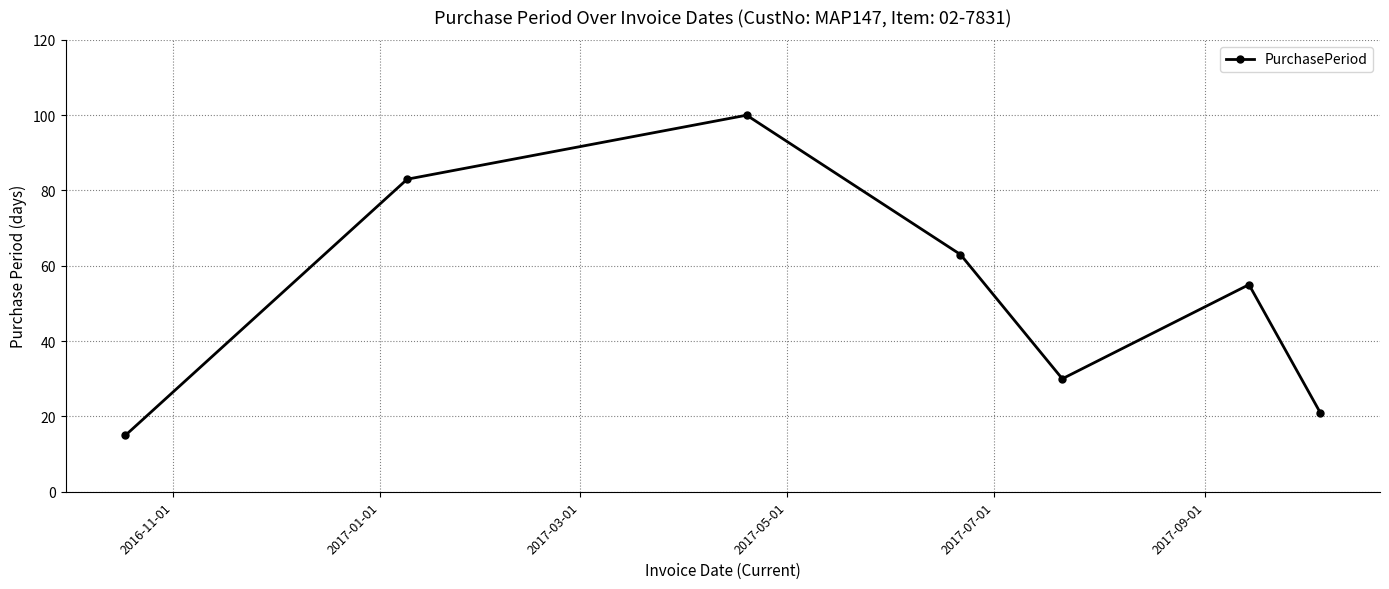

What is the difference between the second highest and minimum values?

68